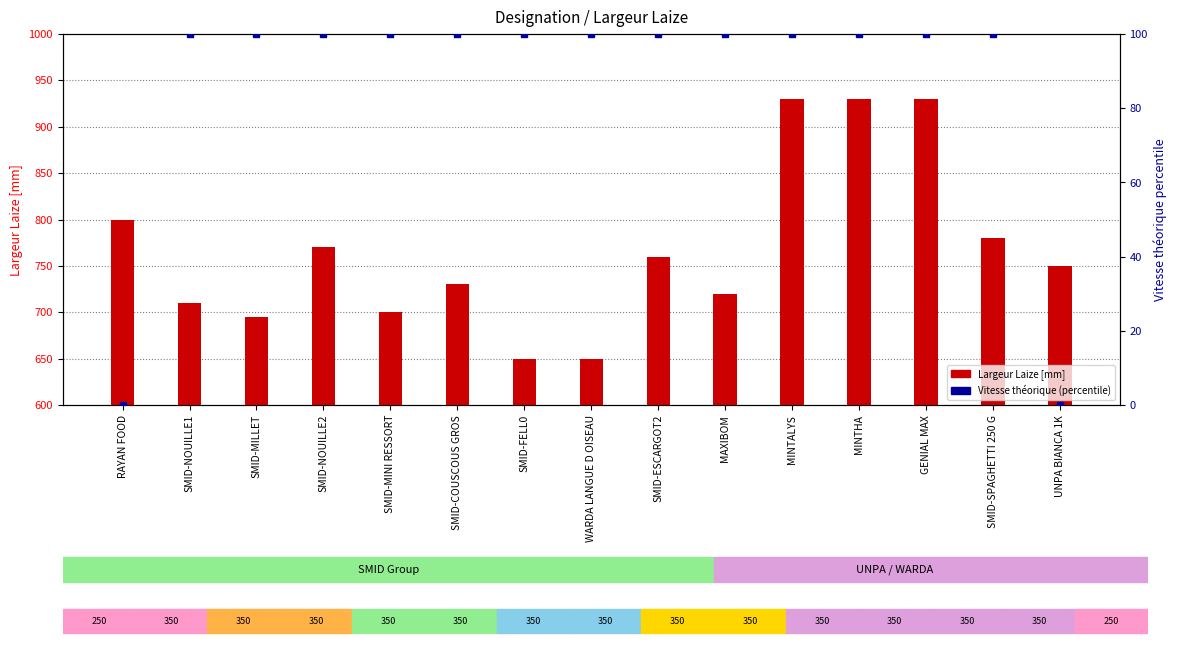

What is the total value across all series at GENIAL MAX?

1030